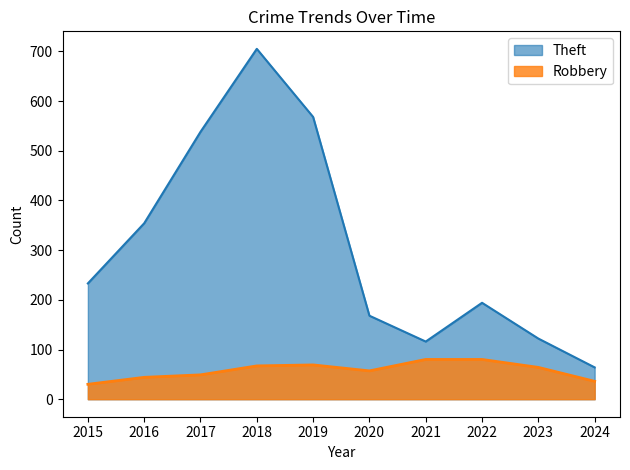

True or false: Robbery has a value of 123 at 2019.

False